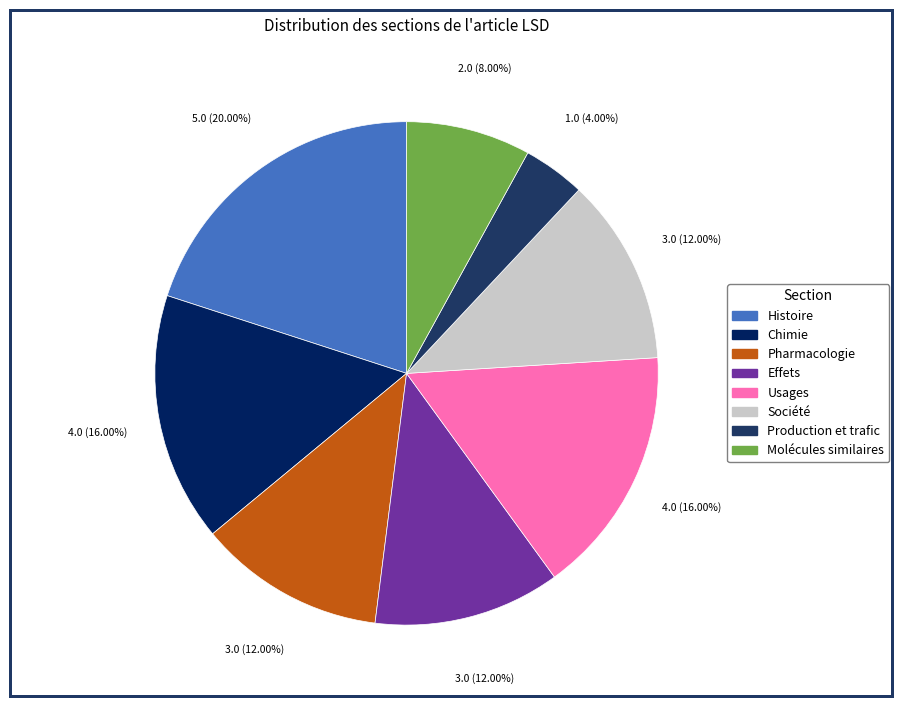

To the nearest percent, what is the average slice percentage?

12%